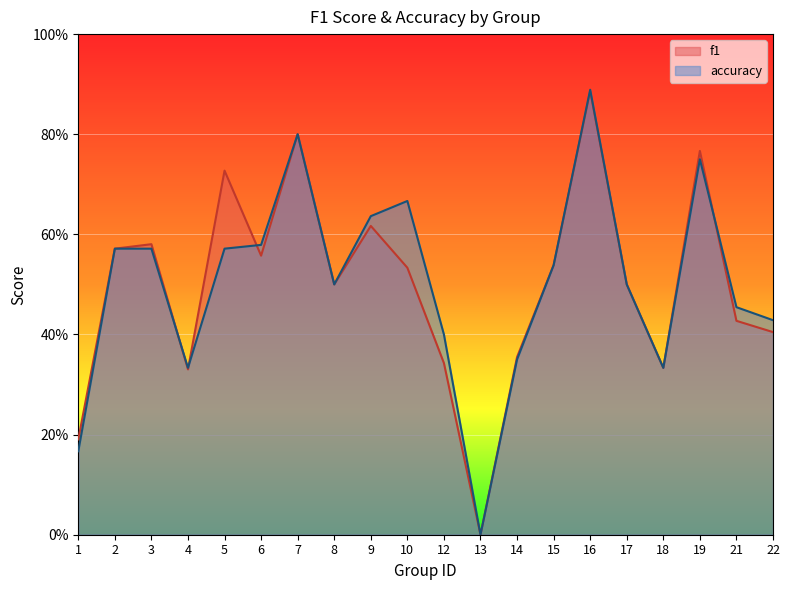

At which category does the chart reach its minimum across all series?

13